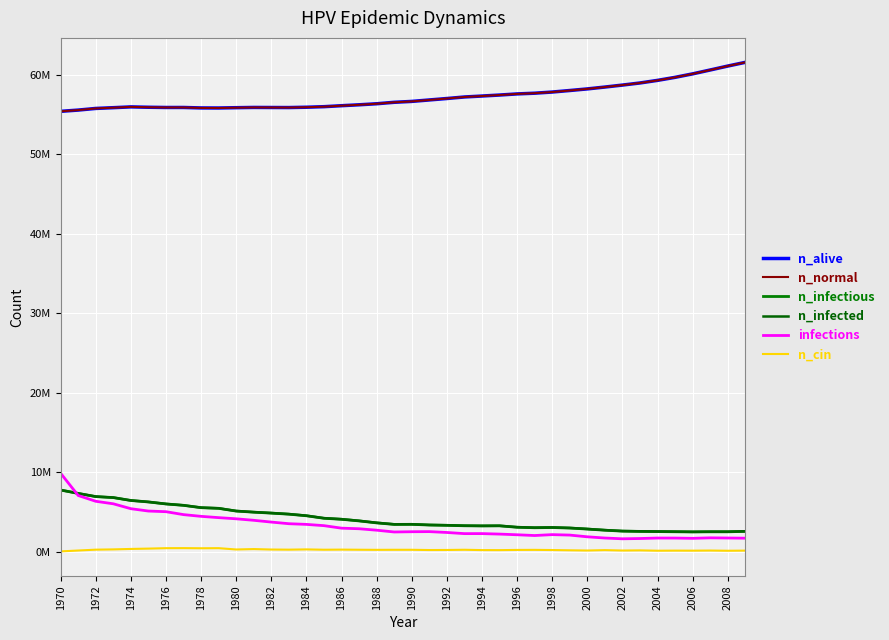

Is this an area chart (filled region under the line)?

No